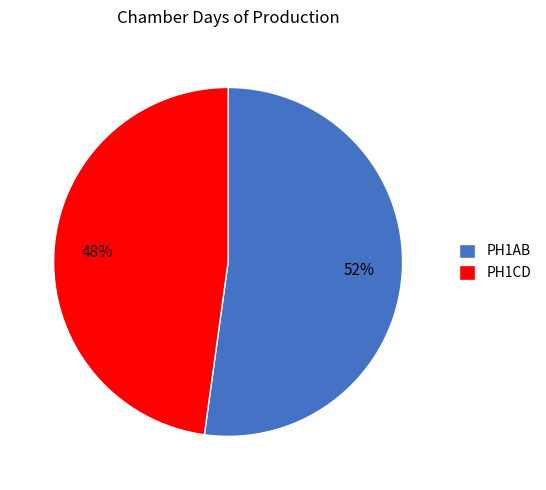

Is there any slice that represents more than half of the pie?

Yes